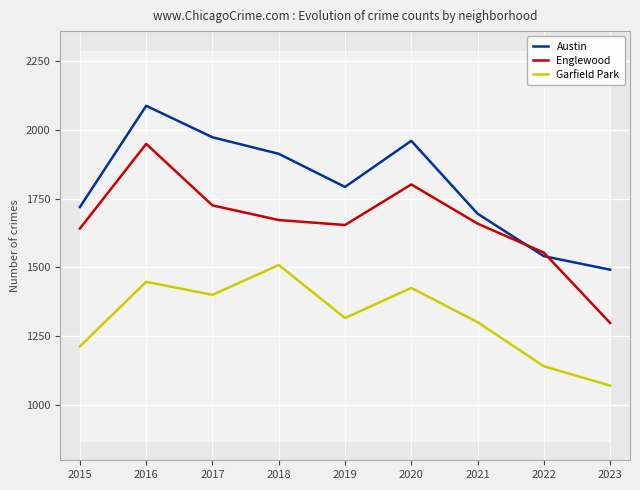

True or false: Garfield Park and Austin intersect in this chart.

False